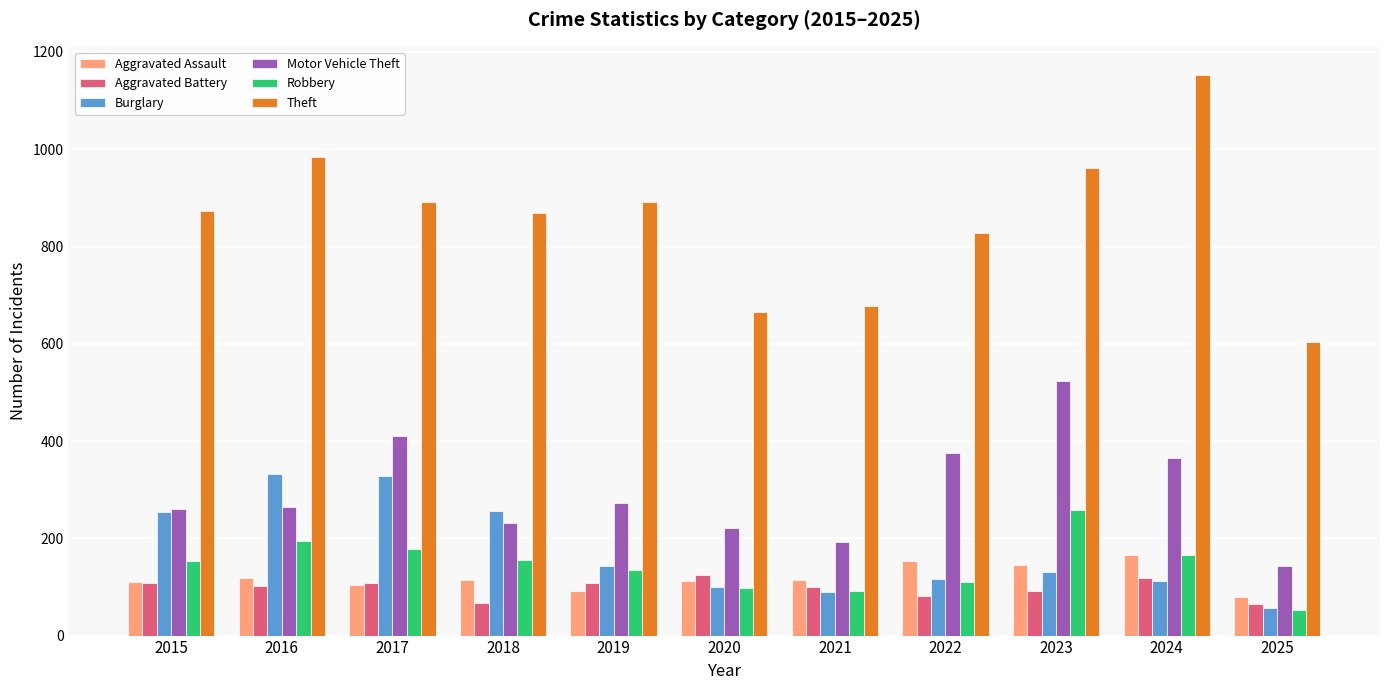

Are the bars grouped side by side (vs. stacked)?

Yes